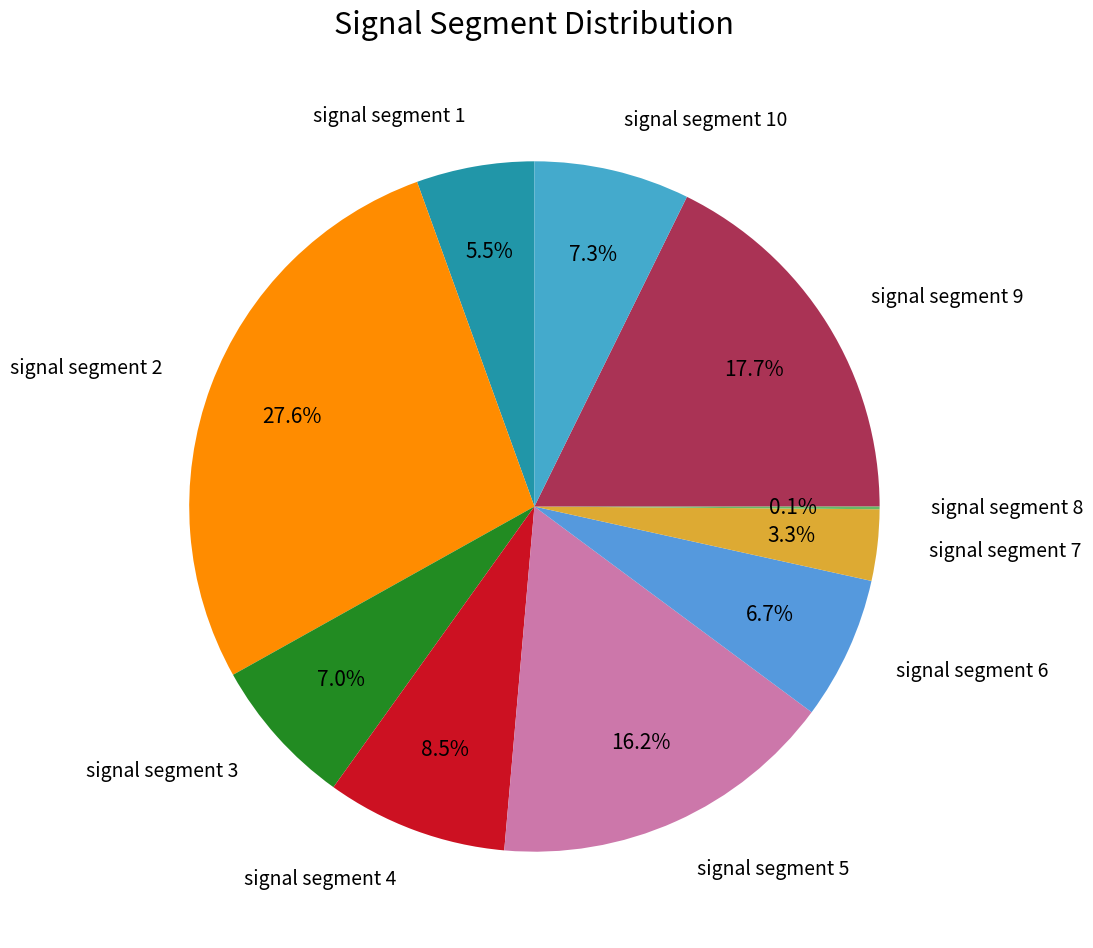

Which category has the biggest portion of the pie?

signal segment 2